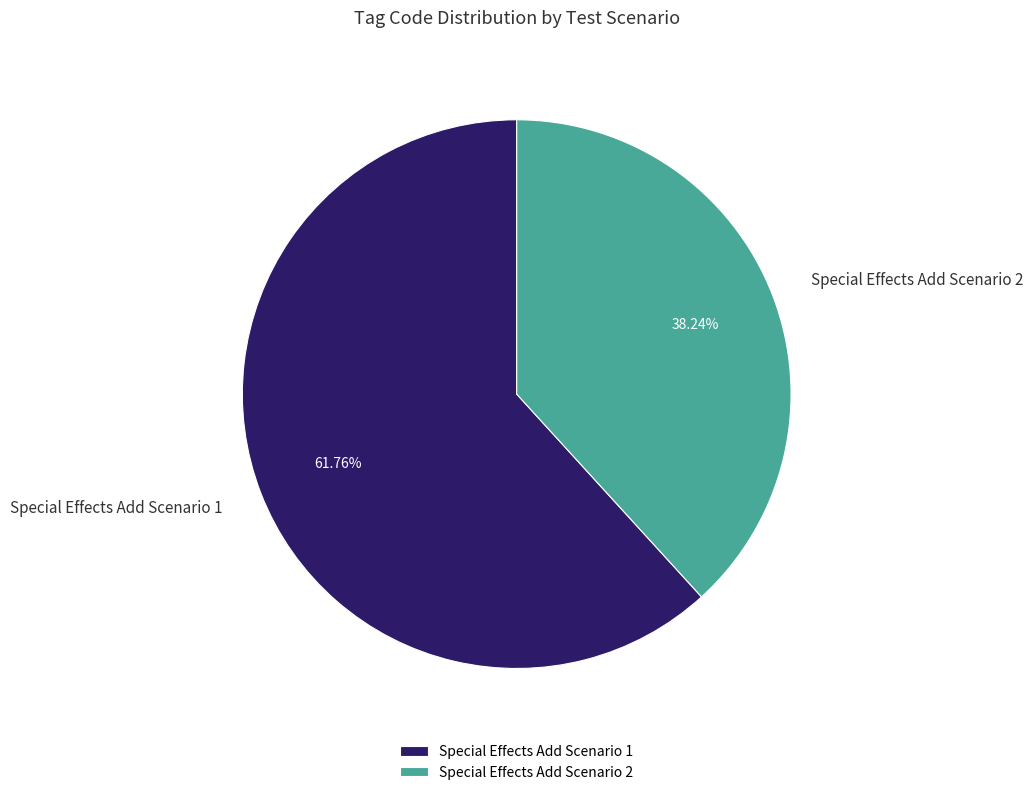

Does any single category account for the majority?

Yes